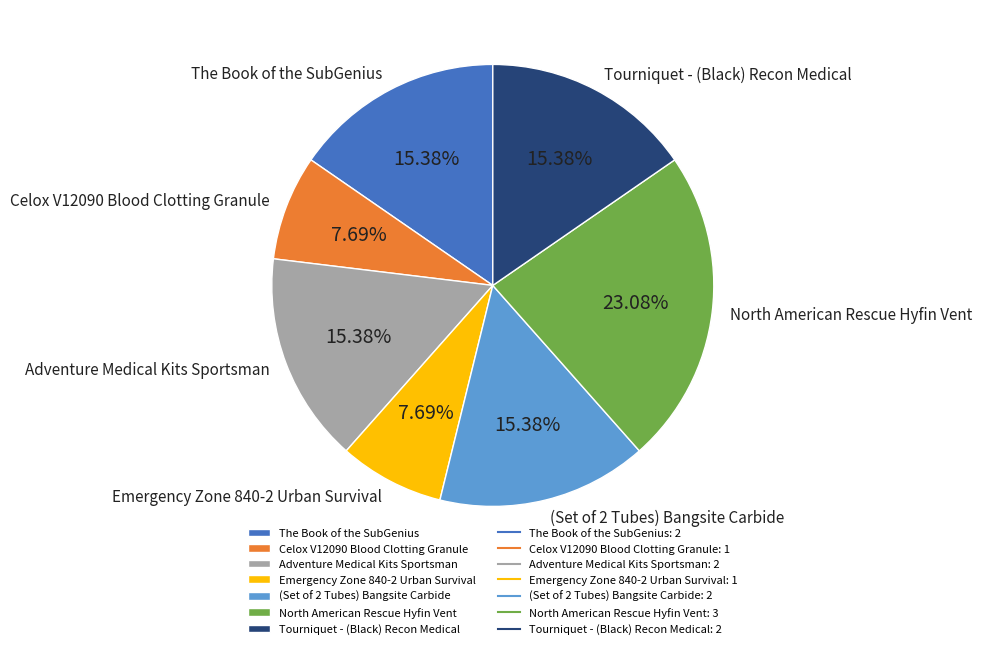

How much of the chart is everything except The Book of the SubGenius?

84.6%